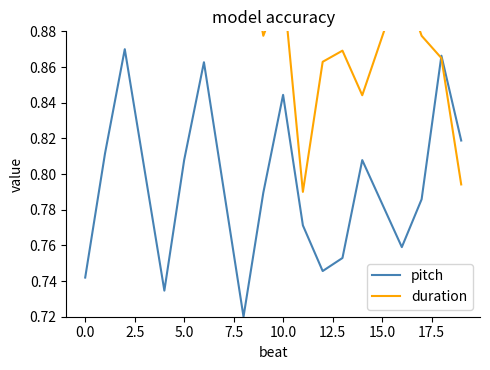

How many interior local peaks does the pitch series have?

5